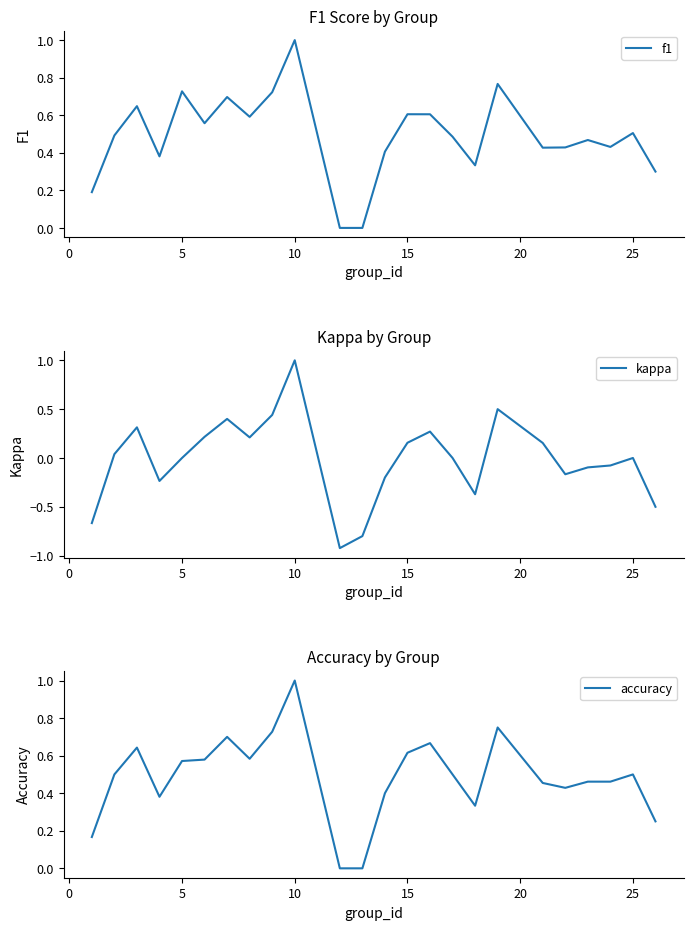

What is the difference between the second highest and second lowest values in the accuracy series?

0.8